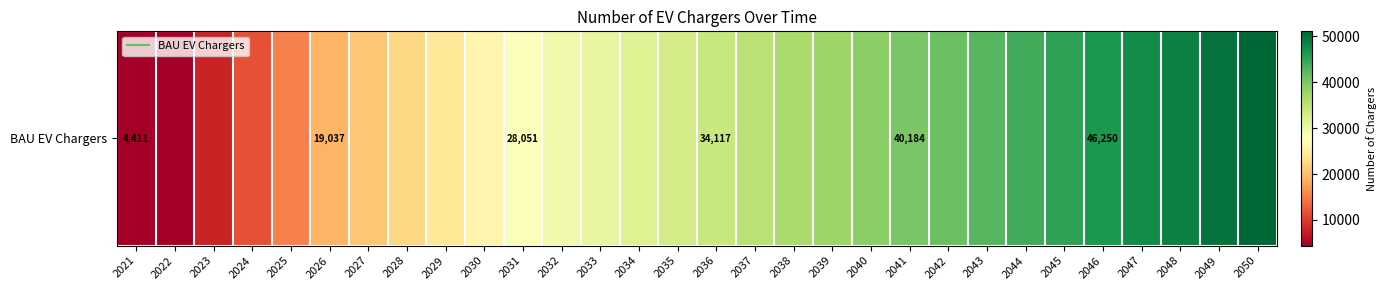

What is the sum of all values?

947997.8